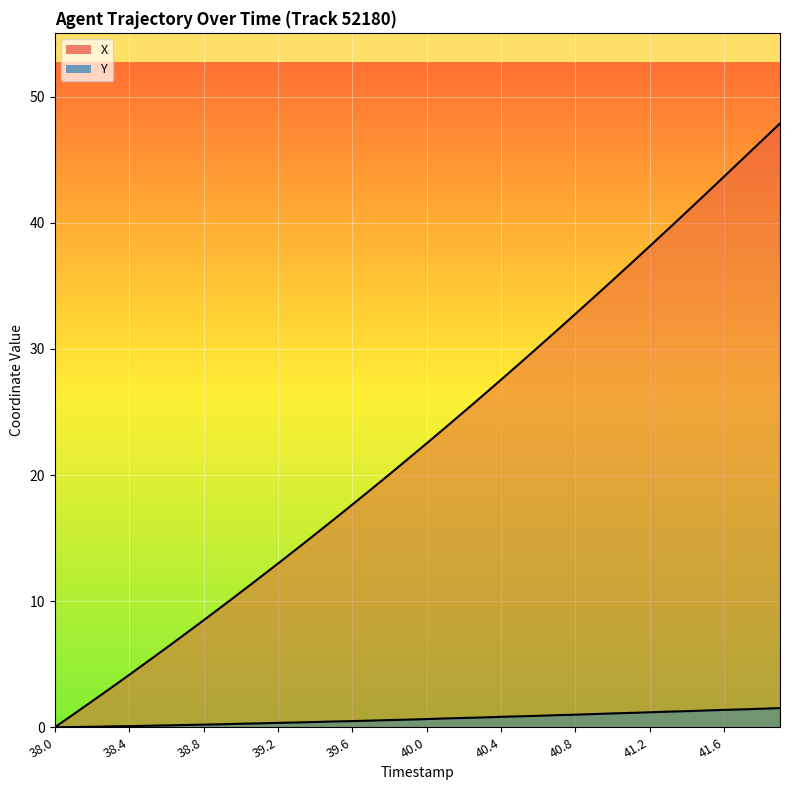

Where is X nearest to the value 23?

40.0